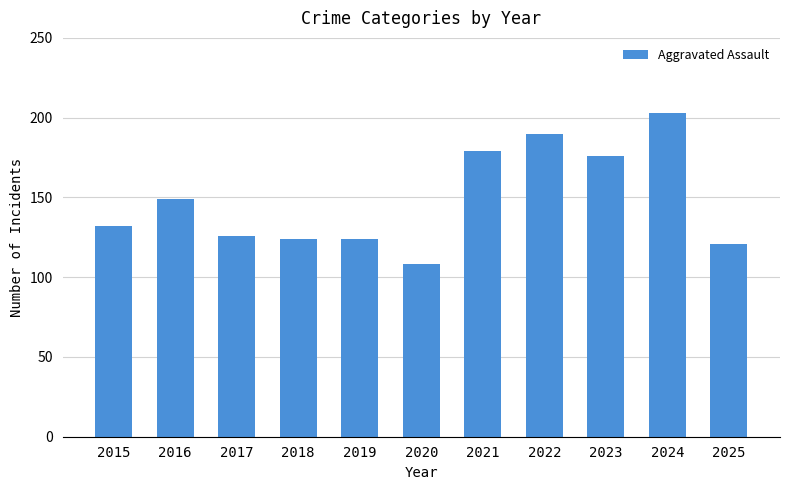

At which label is the value closest to 155?

2016